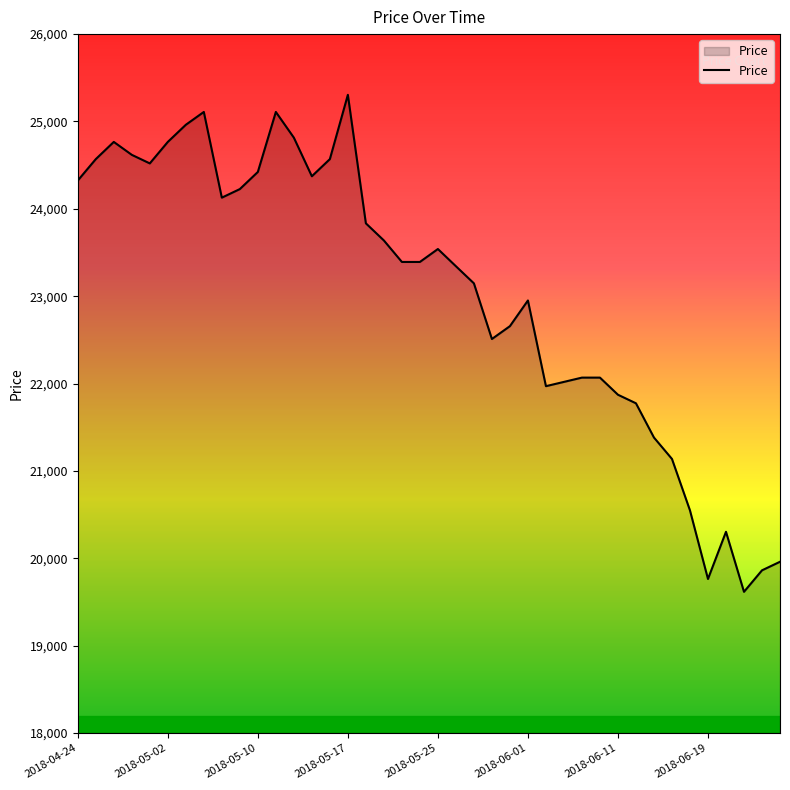

What is the minimum value shown in the chart?

19616